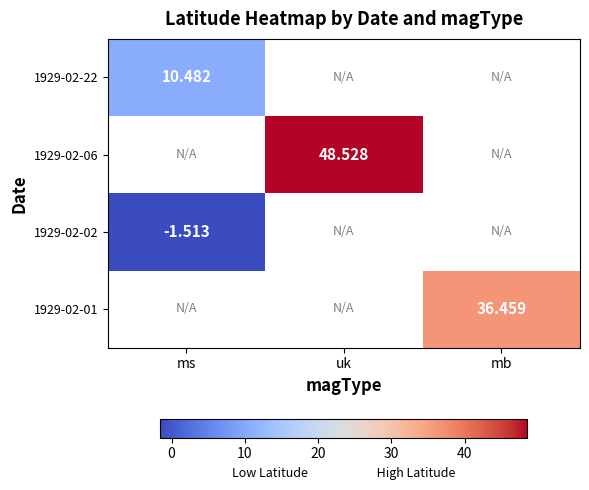

Which category has the highest value in the 1929-02-22 series?

ms